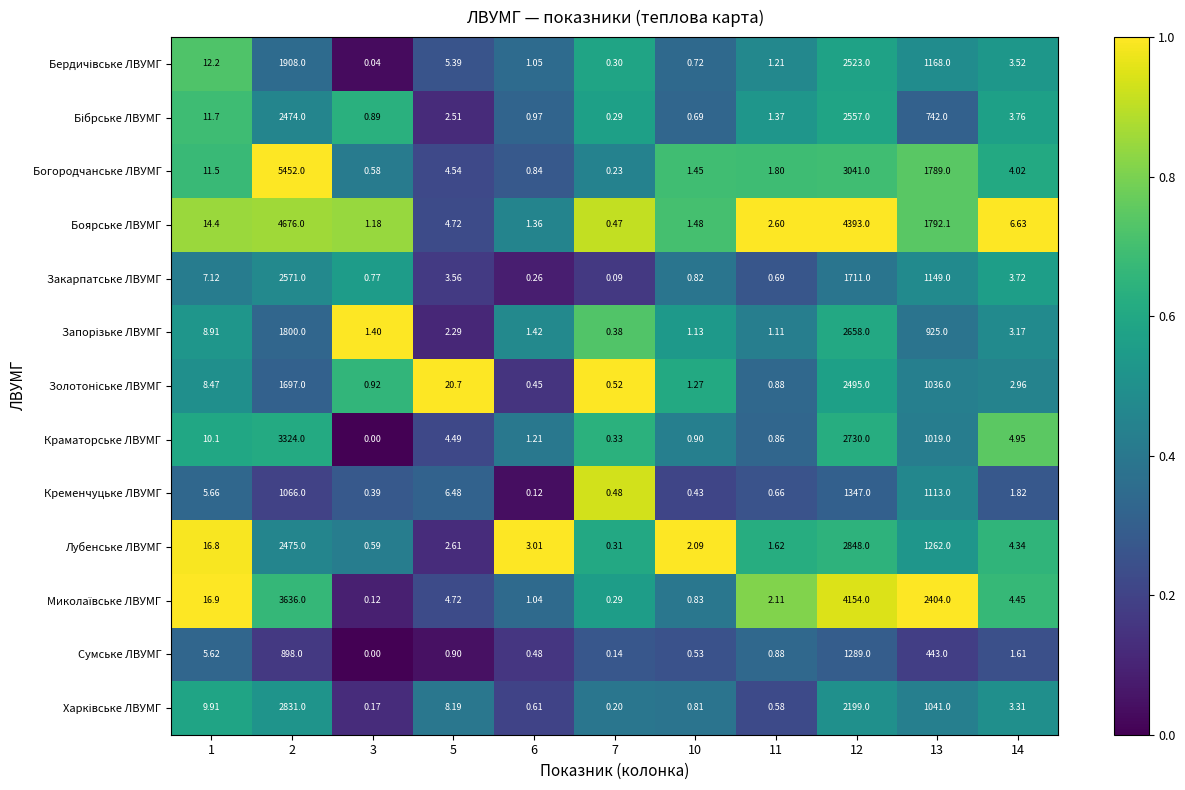

Between 6 and 10, which series saw the biggest shift?

Лубенське ЛВУМГ